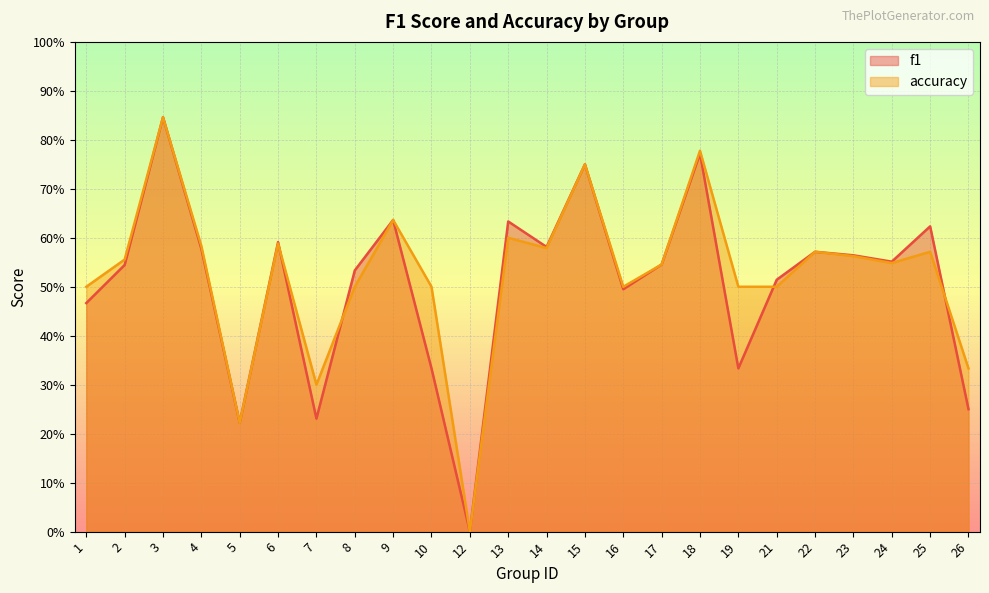

Which has a higher value, 24 or 22?

22